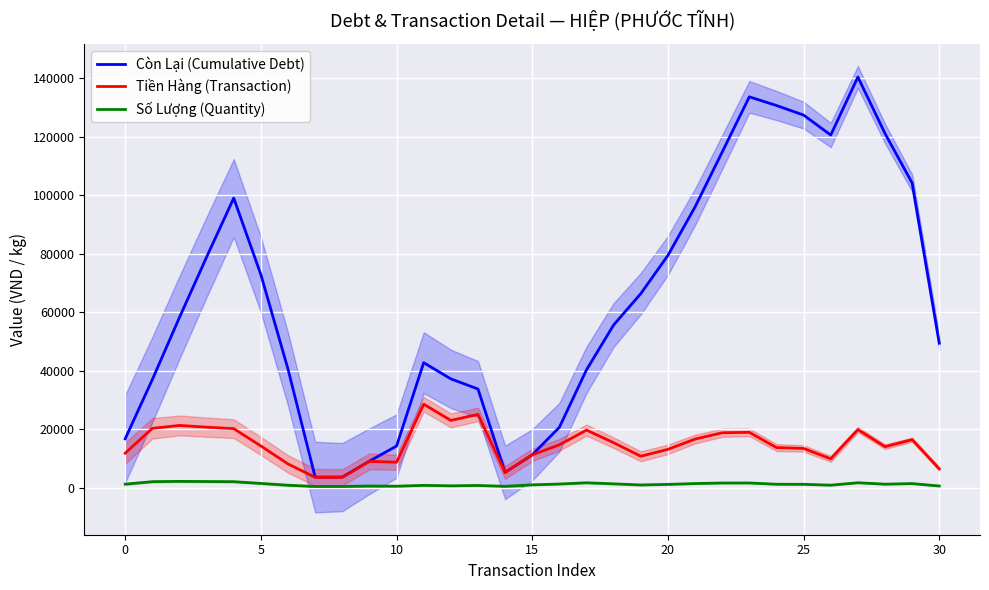

In Số Lượng (Quantity), how many points are higher than both neighbors (excluding endpoints)?

8